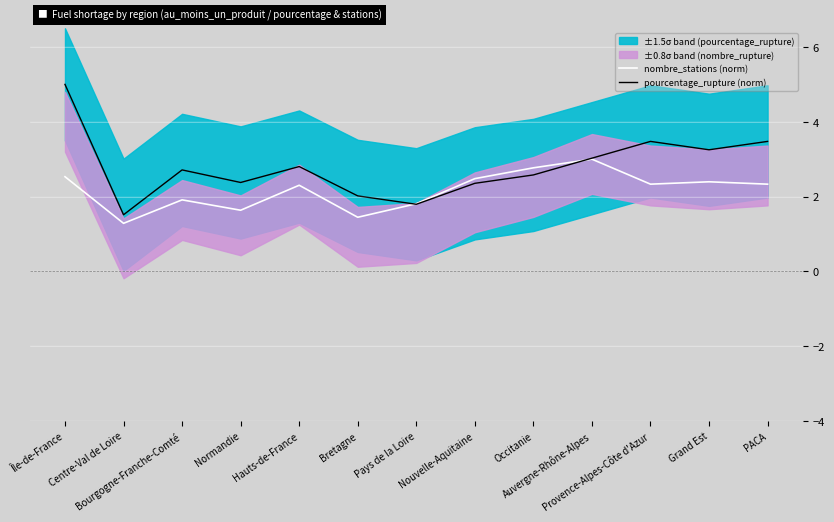

Reading right to left, what are all the values shown in this chart?

nombre_stations (norm): 2.3	2.4	2.3	3.0	2.8	2.5	1.8	1.4	2.3	1.6	1.9	1.3	2.5
pourcentage_rupture (norm): 3.5	3.3	3.5	3.0	2.6	2.4	1.8	2.0	2.8	2.4	2.7	1.5	5.0